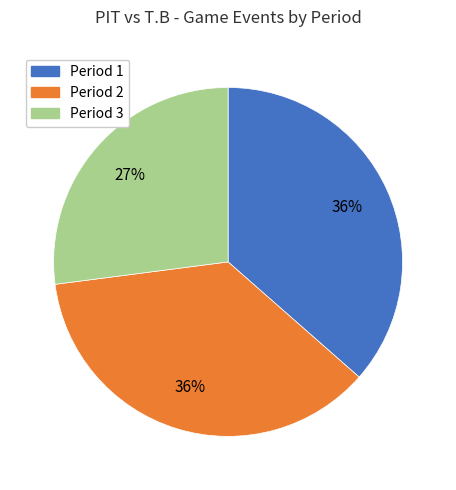

To the nearest percent, what is the difference between the largest and smallest slice percentages?

9%